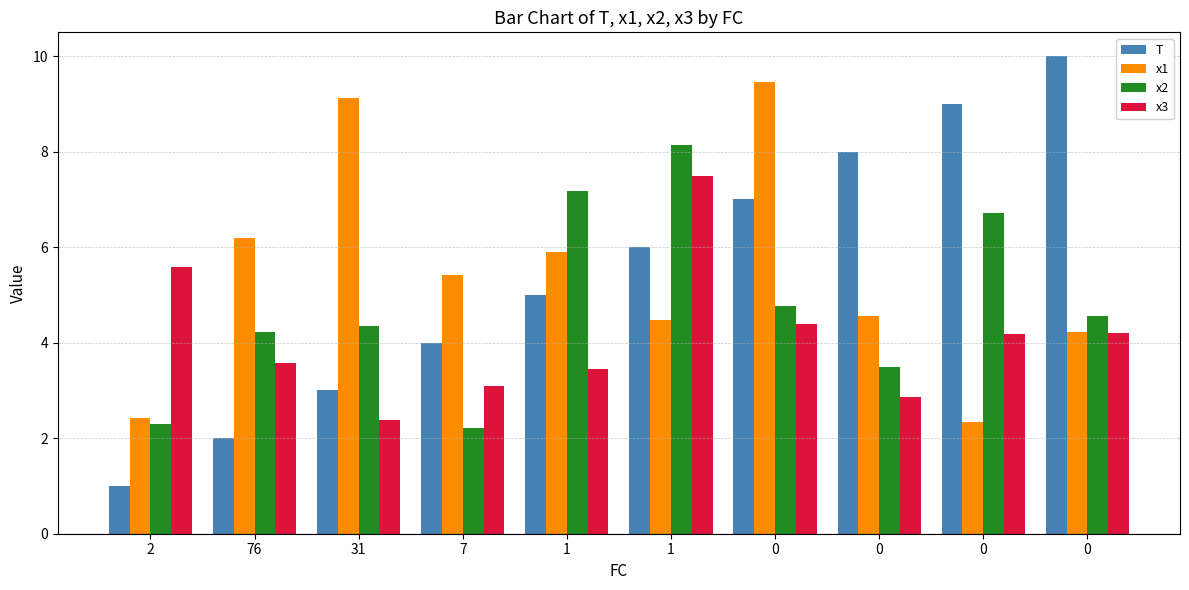

What is the difference between the highest and lowest values at 0?

5.1